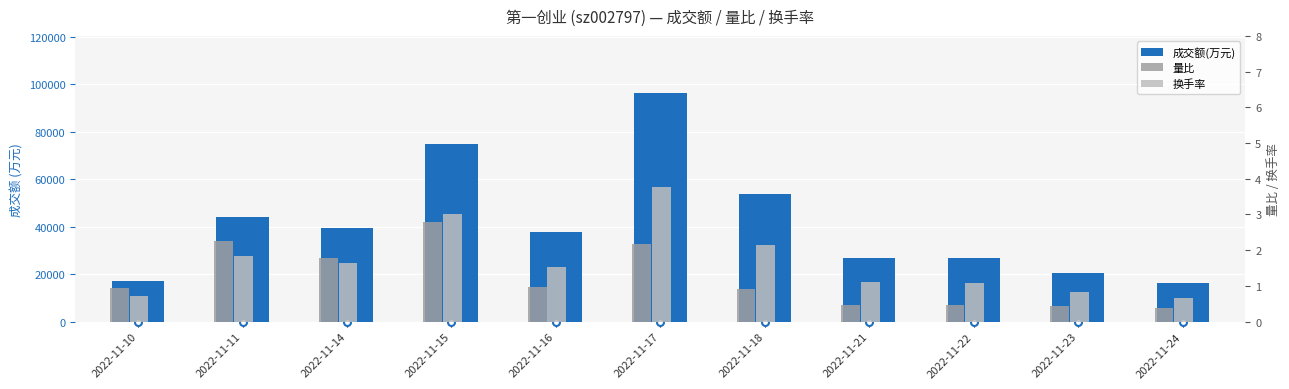

What is the sum of all 量比 values?

13.6